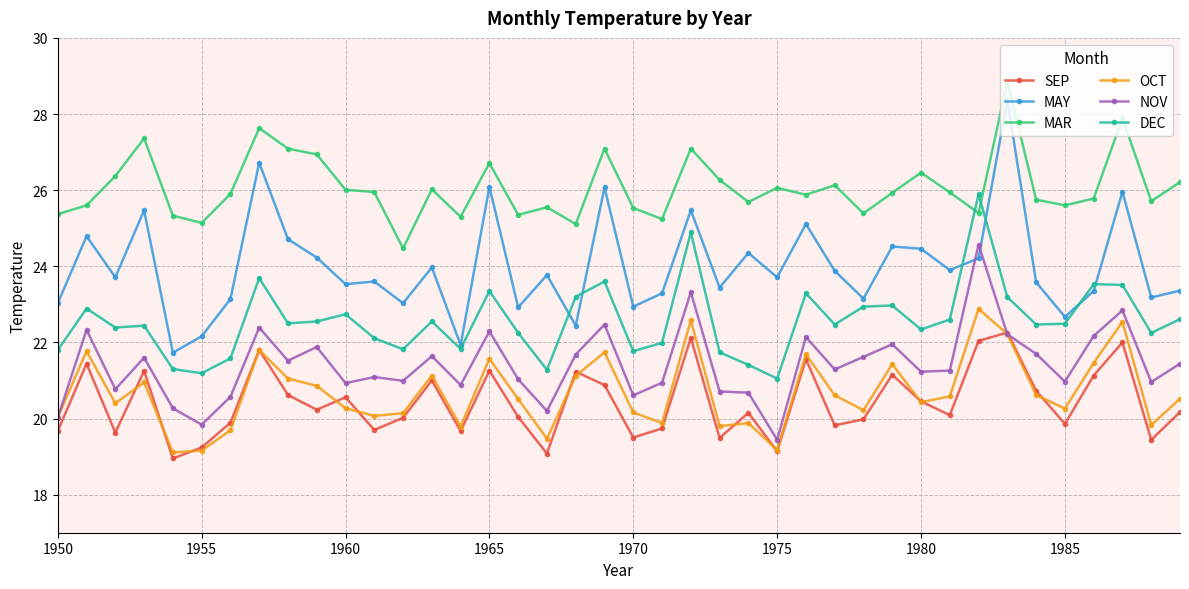

True or false: SEP and MAY cross at least once.

False